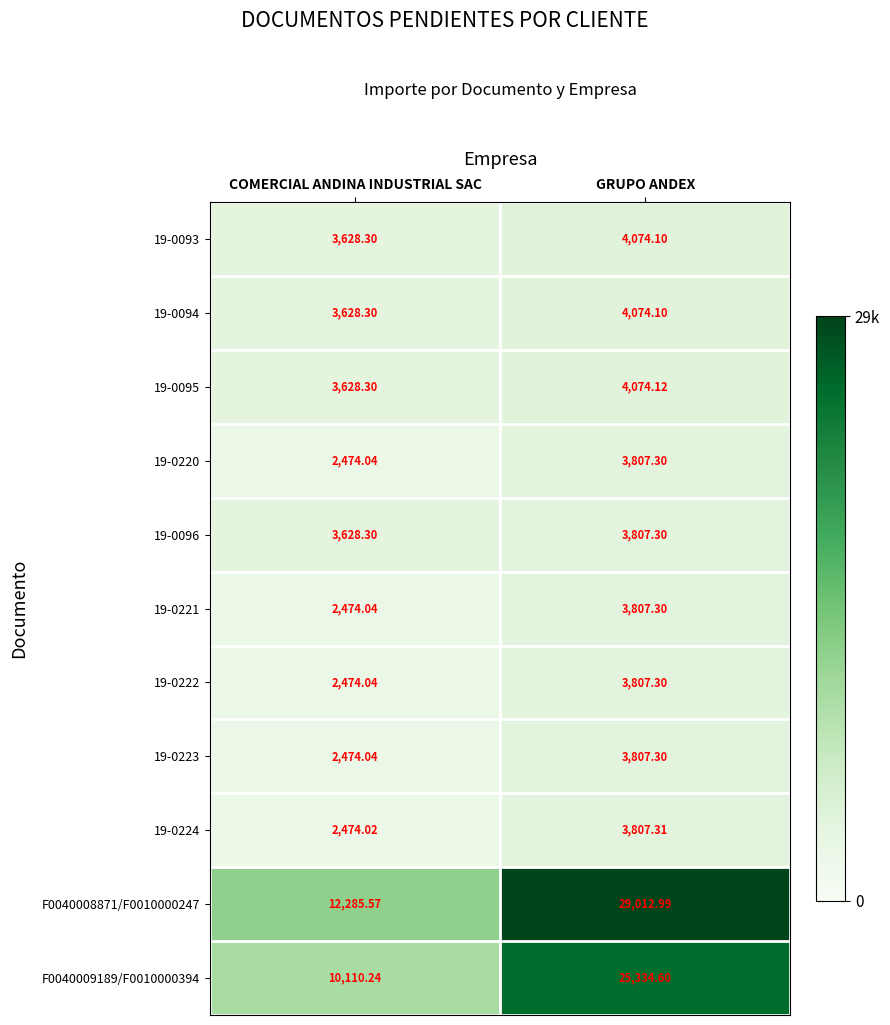

At which category does the chart reach its peak across all series?

GRUPO ANDEX